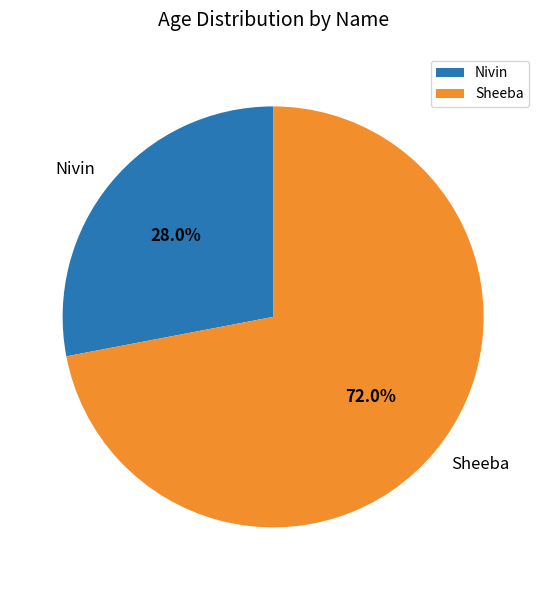

What is the total percentage of Nivin and Sheeba?

100.0%